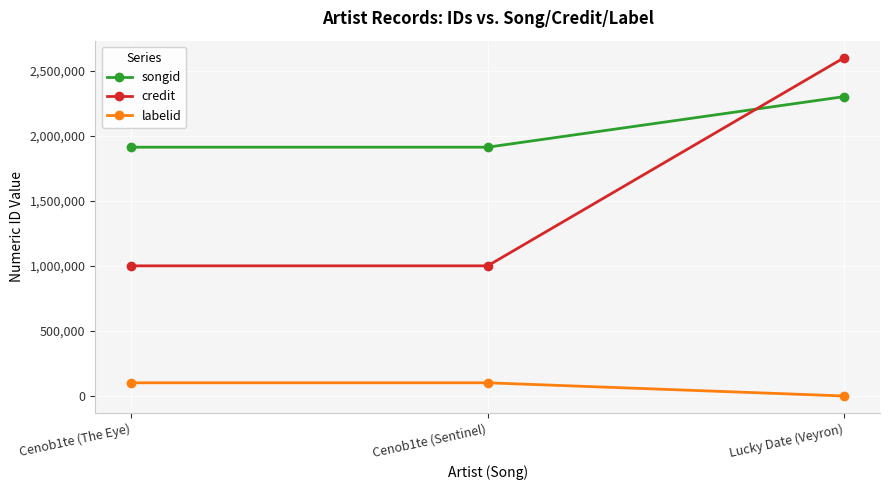

At which label does songid reach its peak?

Lucky Date (Veyron)